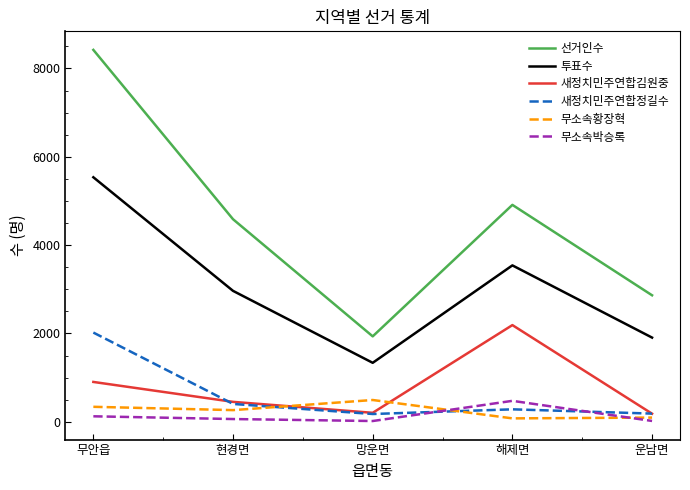

Which series has the largest total across all categories?

선거인수